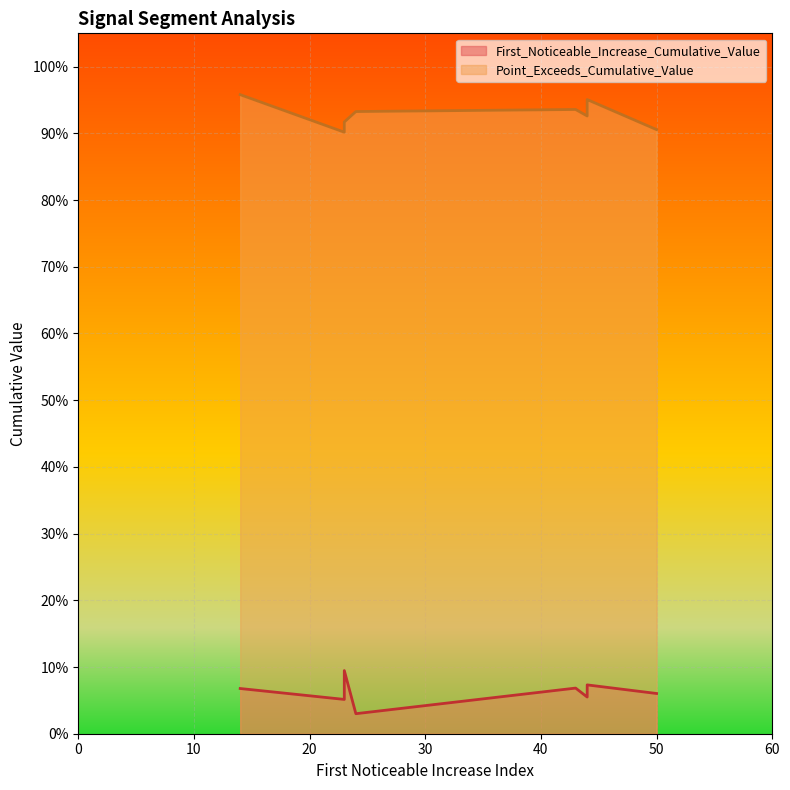

Which series has the largest total across all categories?

Point_Exceeds_Cumulative_Value